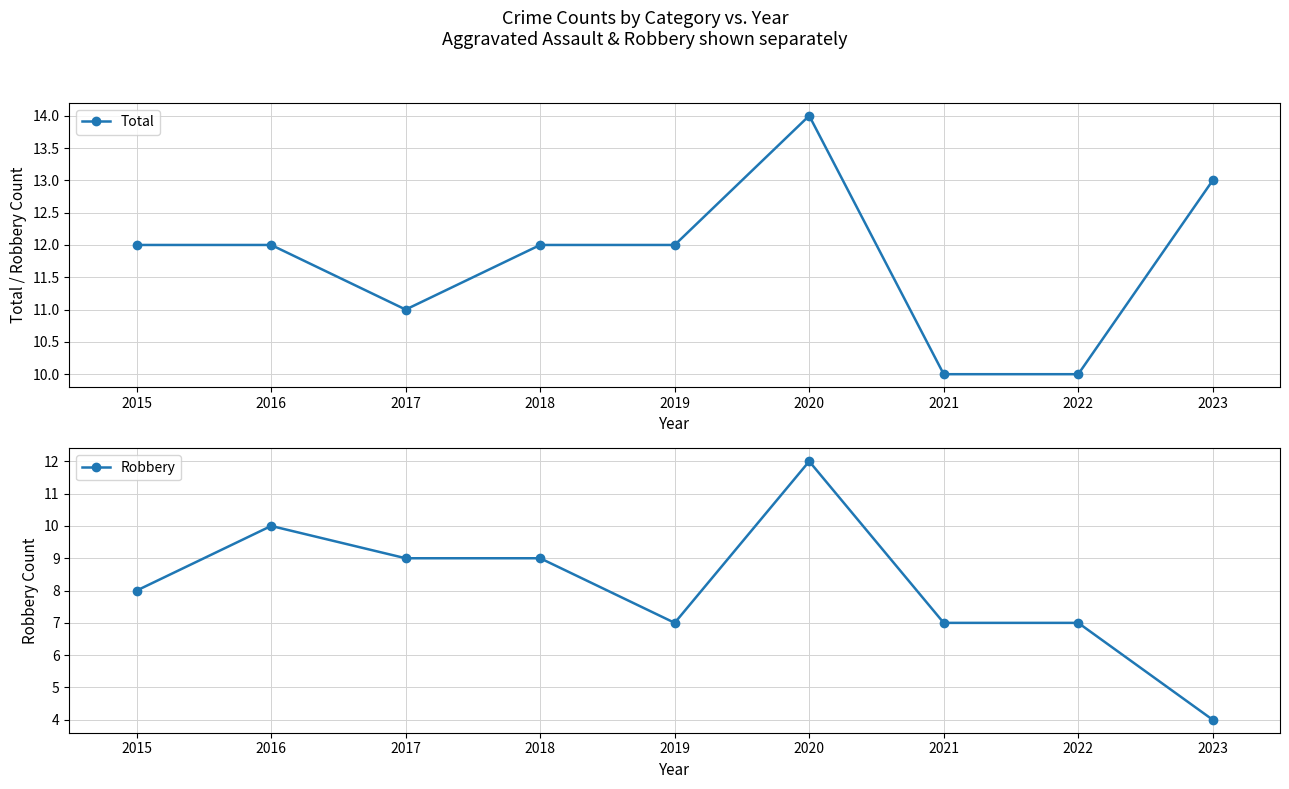

What is the average value of the Total series?

12